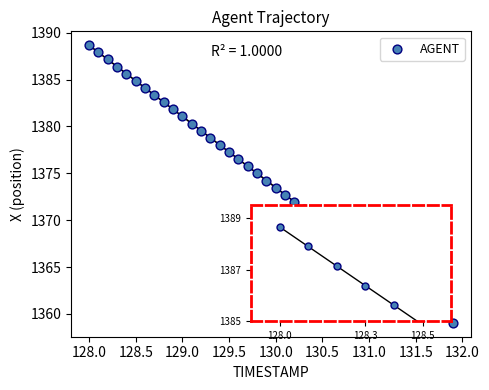

What is the range of X values (max minus min)?

3.9